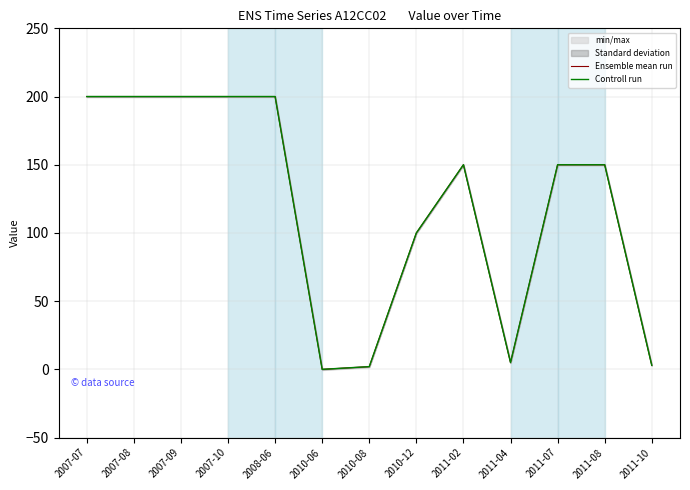

Rank the categories by Ensemble mean run value from lowest to highest.

2010-06, 2010-08, 2011-10, 2011-04, 2010-12, 2011-02, 2011-07, 2011-08, 2007-07, 2007-08, 2007-09, 2007-10, 2008-06